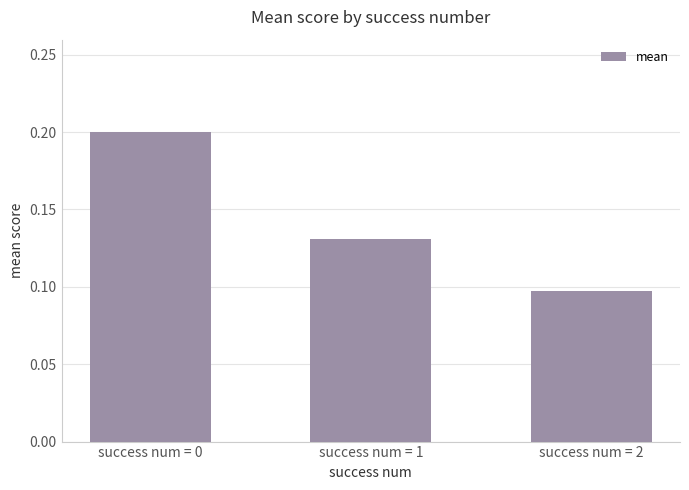

Where is the data nearest to the value 0?

success num = 2